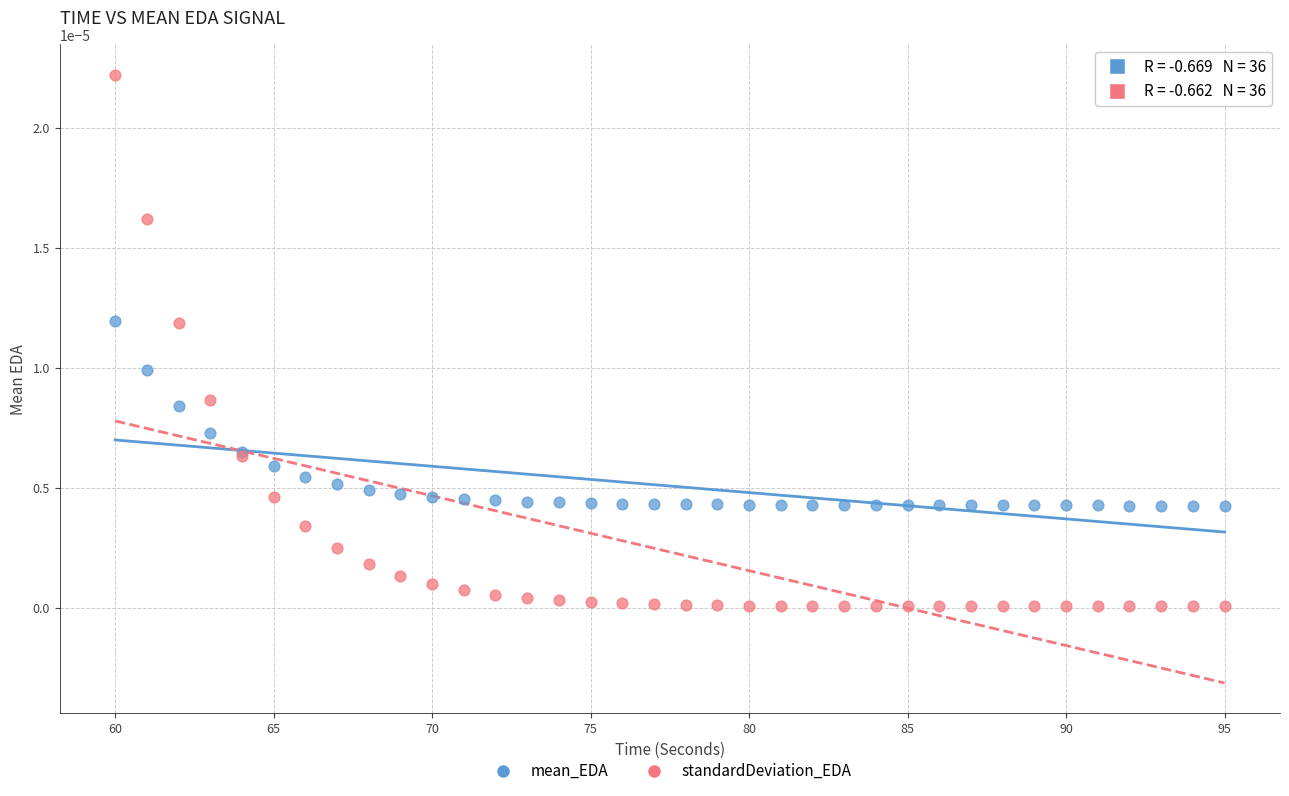

Which series contains the lowest Y value?

standardDeviation_EDA